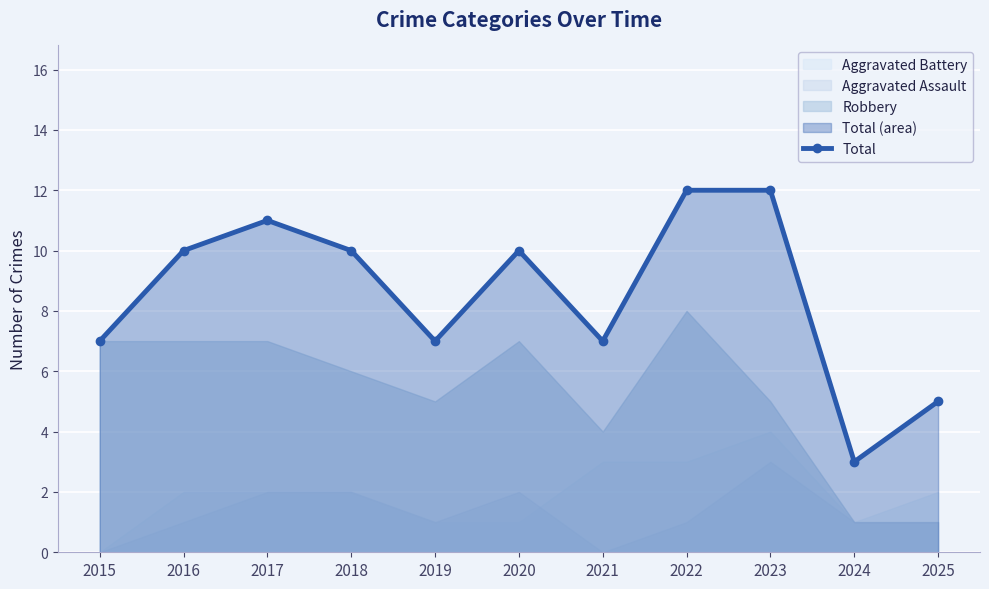

True or false: there are more than 2 points higher than both neighbors.

False